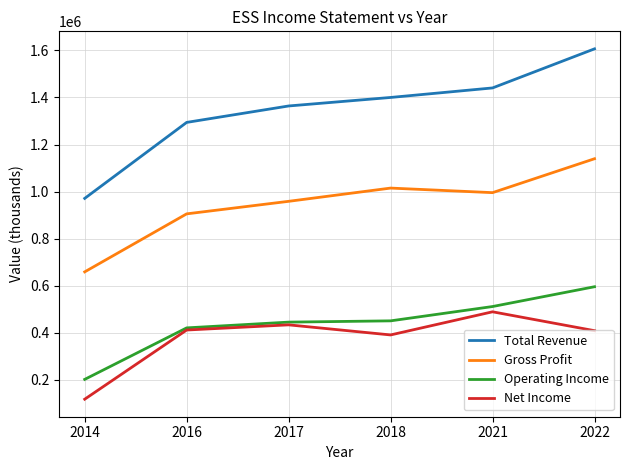

Is this an area chart (filled region under the line)?

No